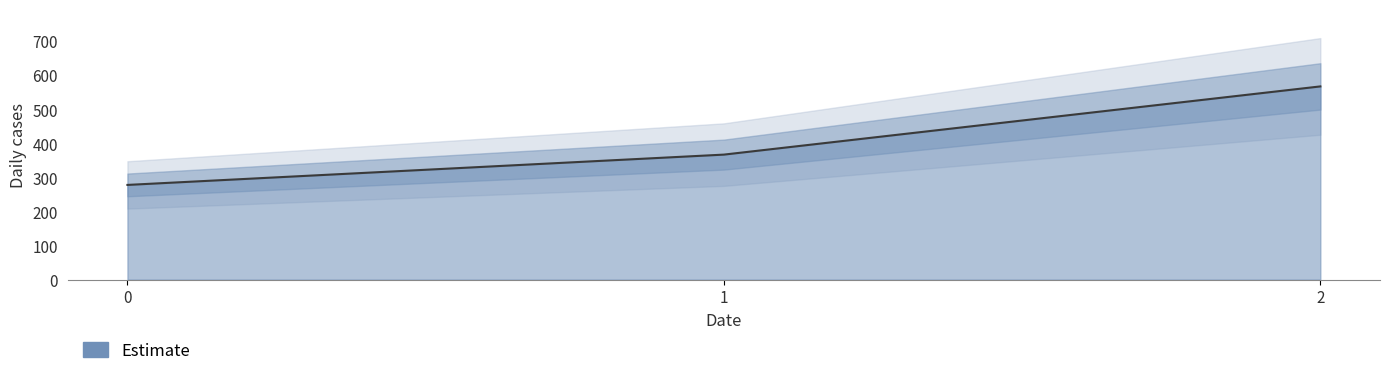

Reading left to right, transcribe all the data shown in this chart.

277.8	366.7	566.7